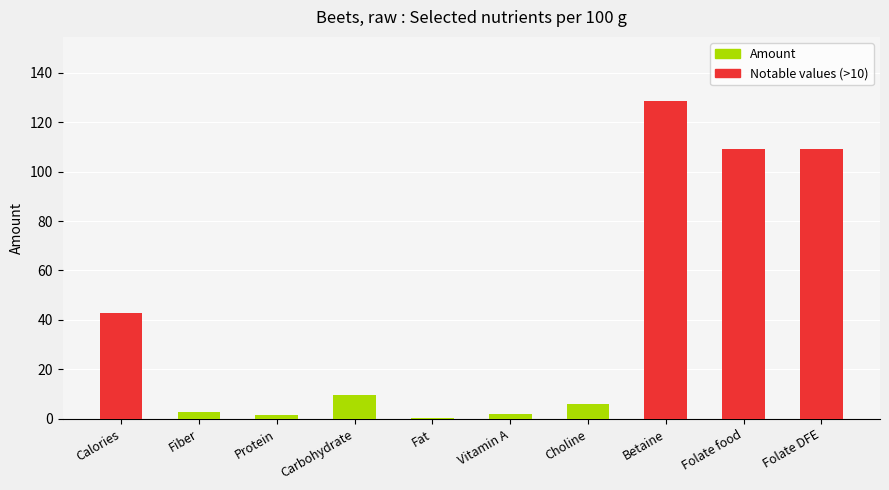

What is the total value across all series at Calories?

86.0